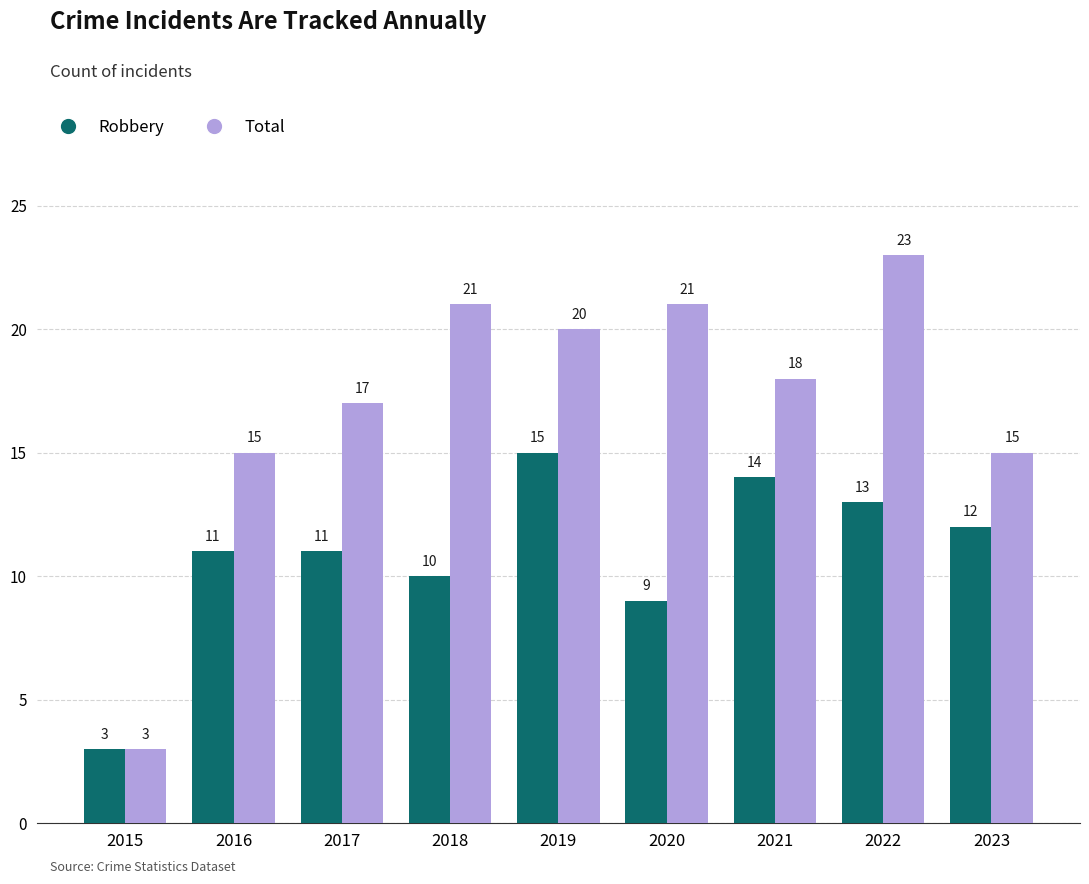

Does the chart contain any negative values?

No